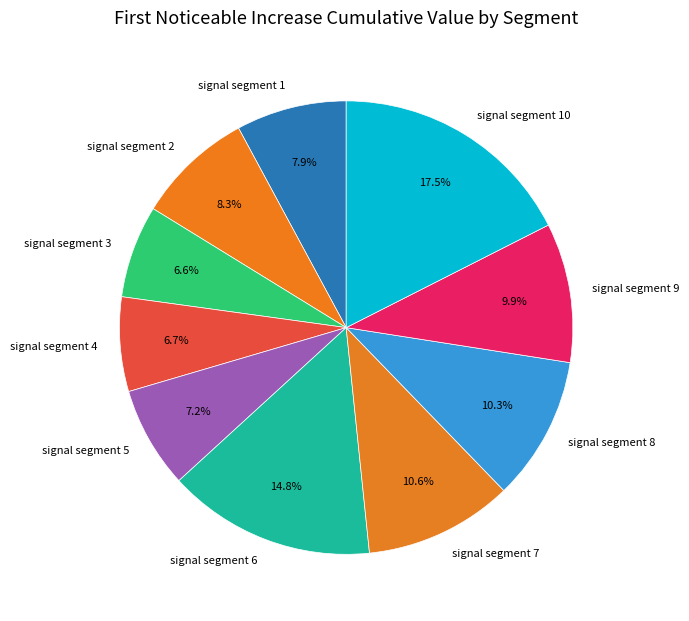

Count the number of slices in the pie.

10